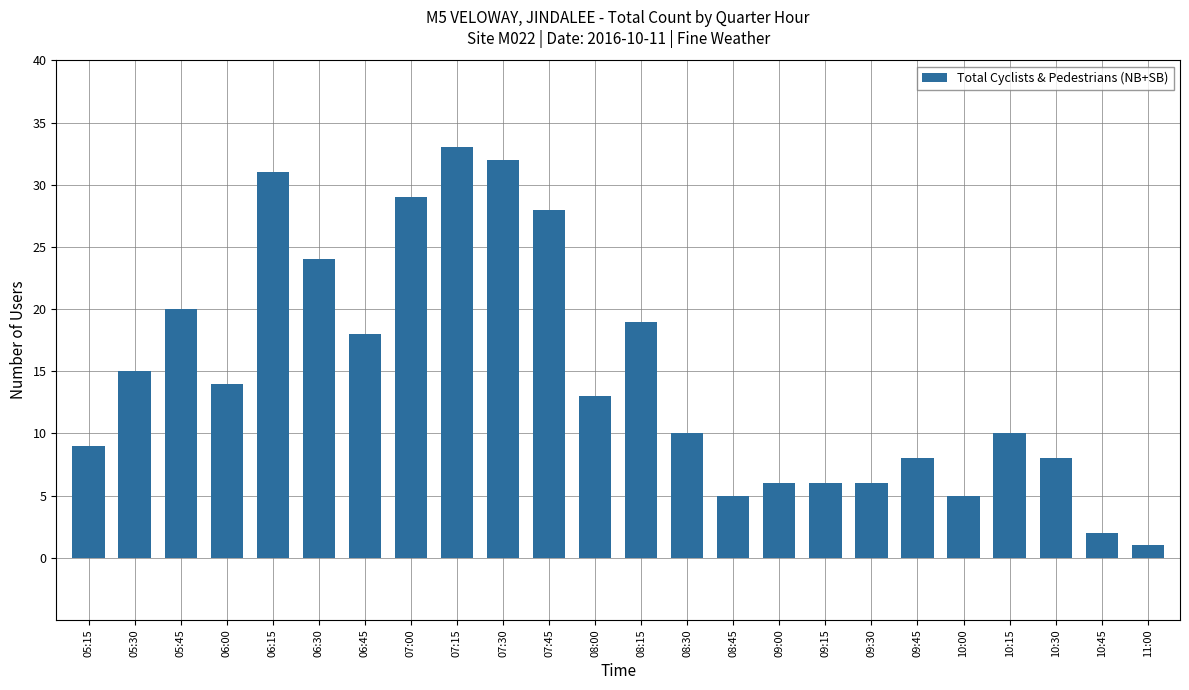

What is the value of the 4th bar from the left?

14